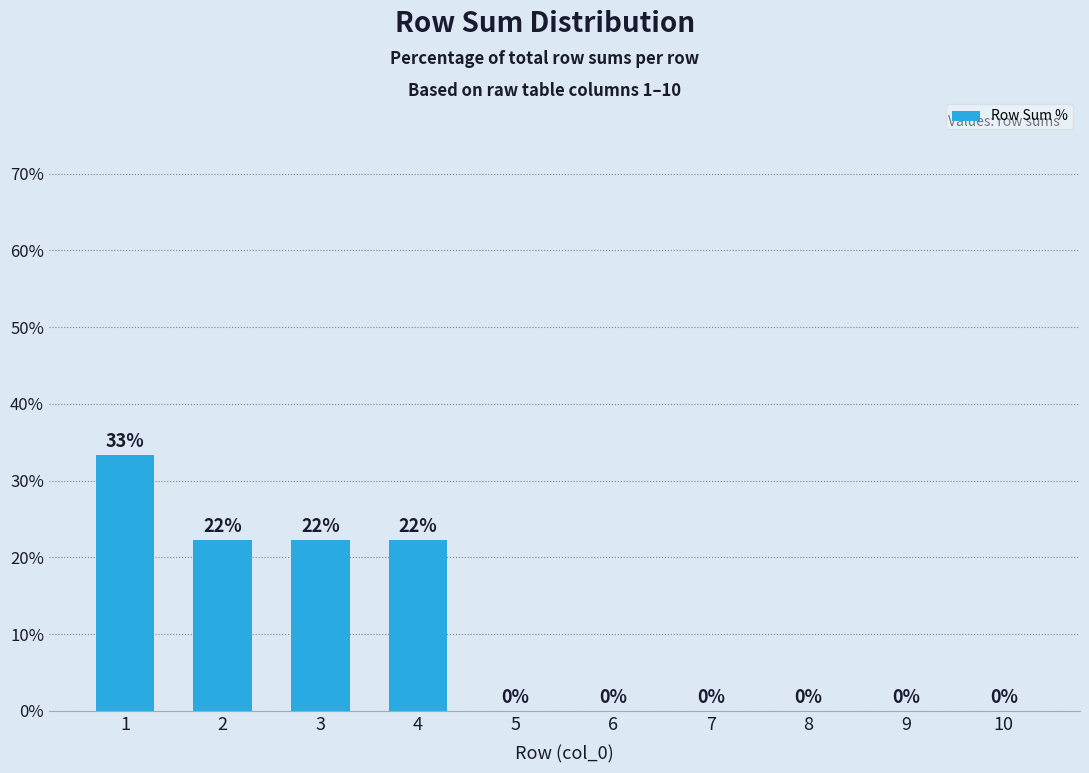

How many values exceed 0?

4